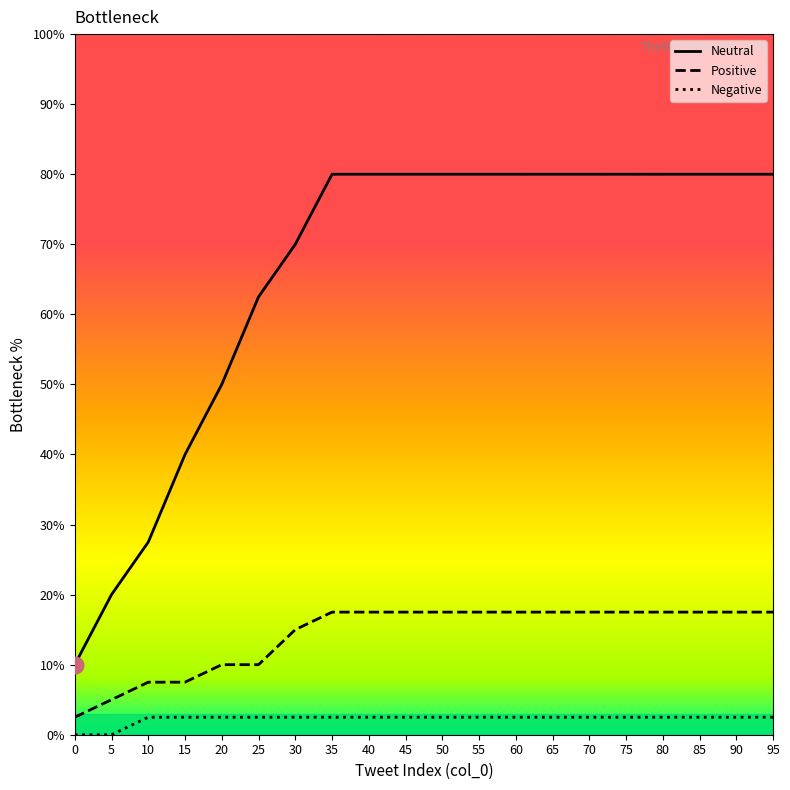

The Negative series shows 2.5 at 75. True or false?

True